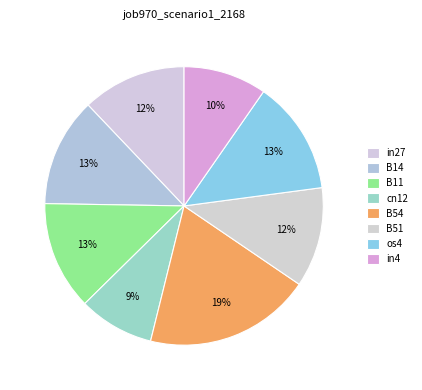

To the nearest percent, what is the difference between the in27 and cn12 slice percentages?

3%